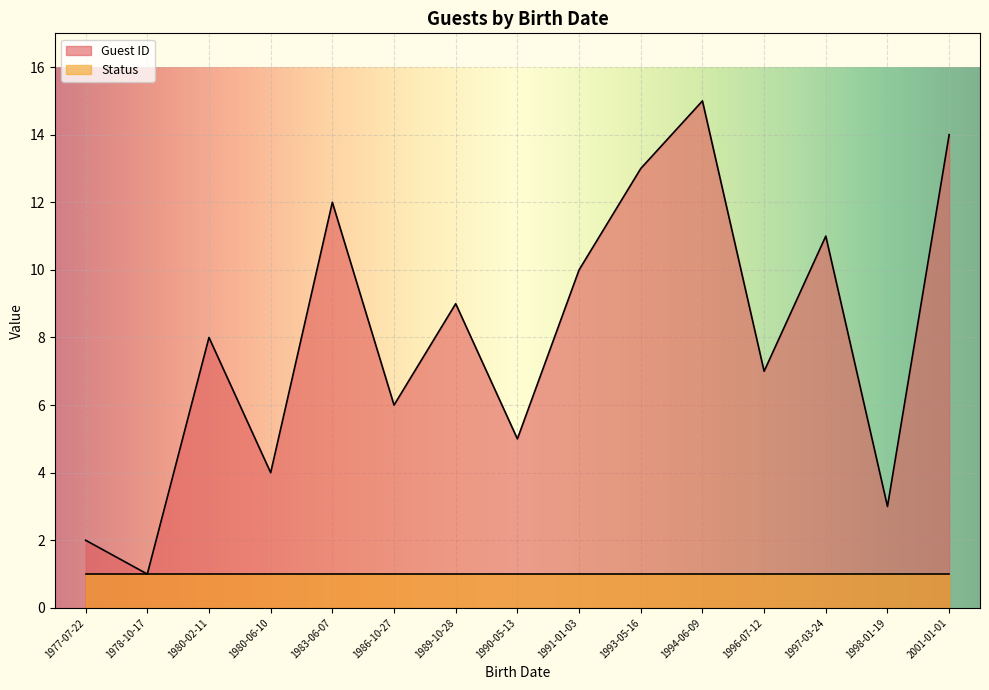

The Status series shows 1 at 2001-01-01. True or false?

True